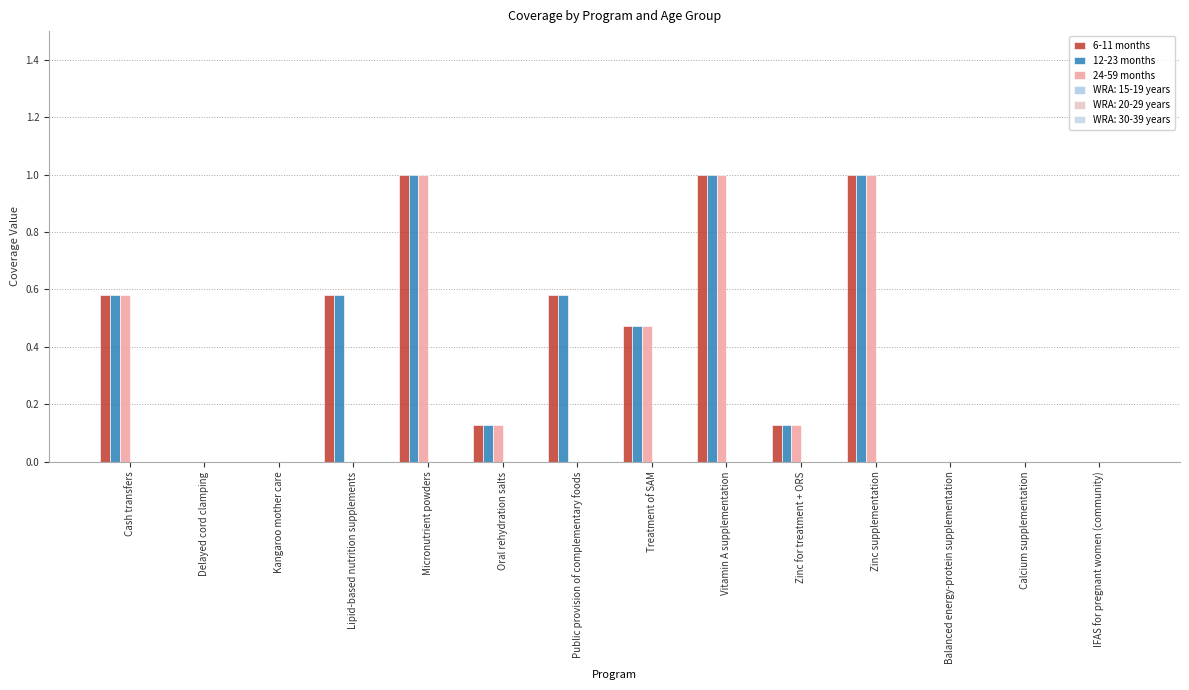

At which category is the sum across all series the highest?

Micronutrient powders